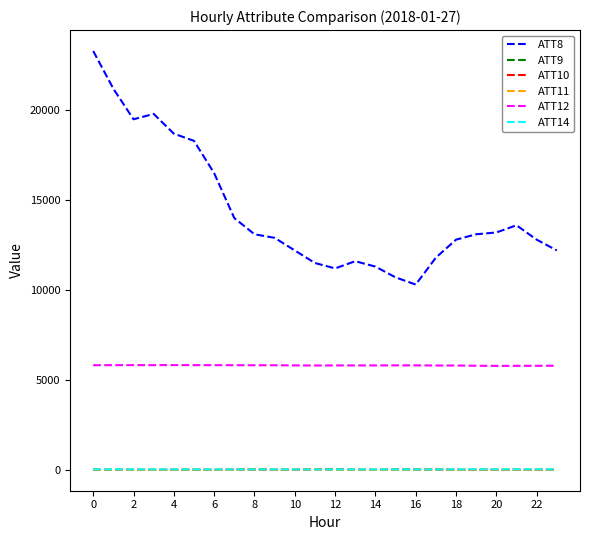

True or false: ATT14 and ATT8 intersect in this chart.

False